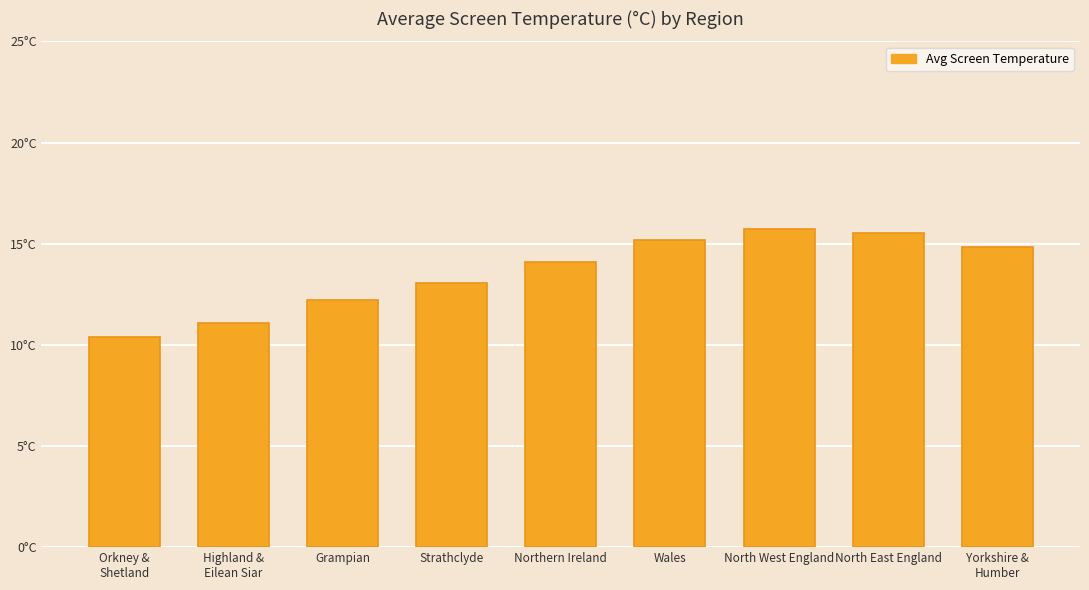

Where is the data nearest to the value 13?

Strathclyde